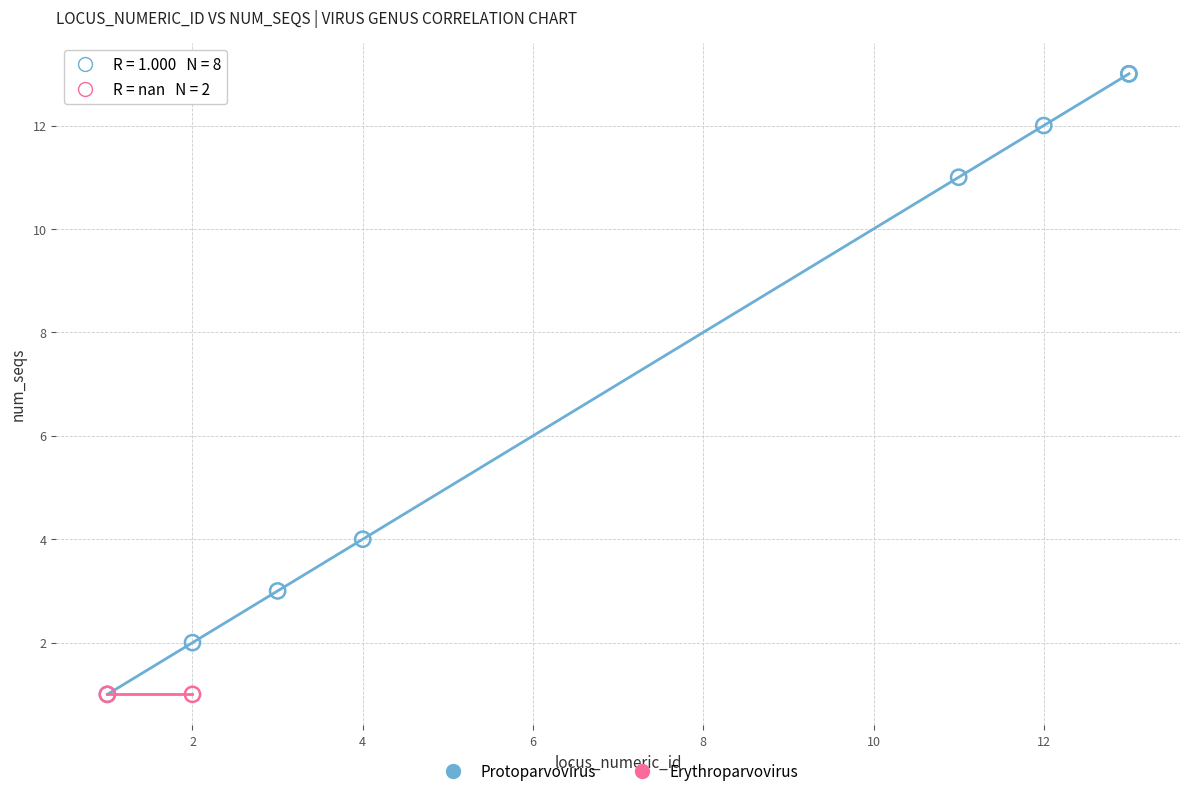

What are all the series names shown in the legend?

Protoparvovirus, Erythroparvovirus